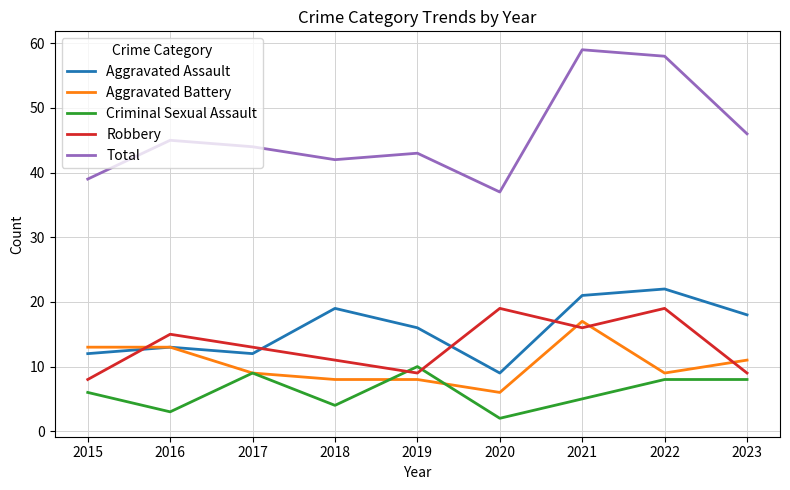

Which label corresponds to the largest value in the chart?

2021